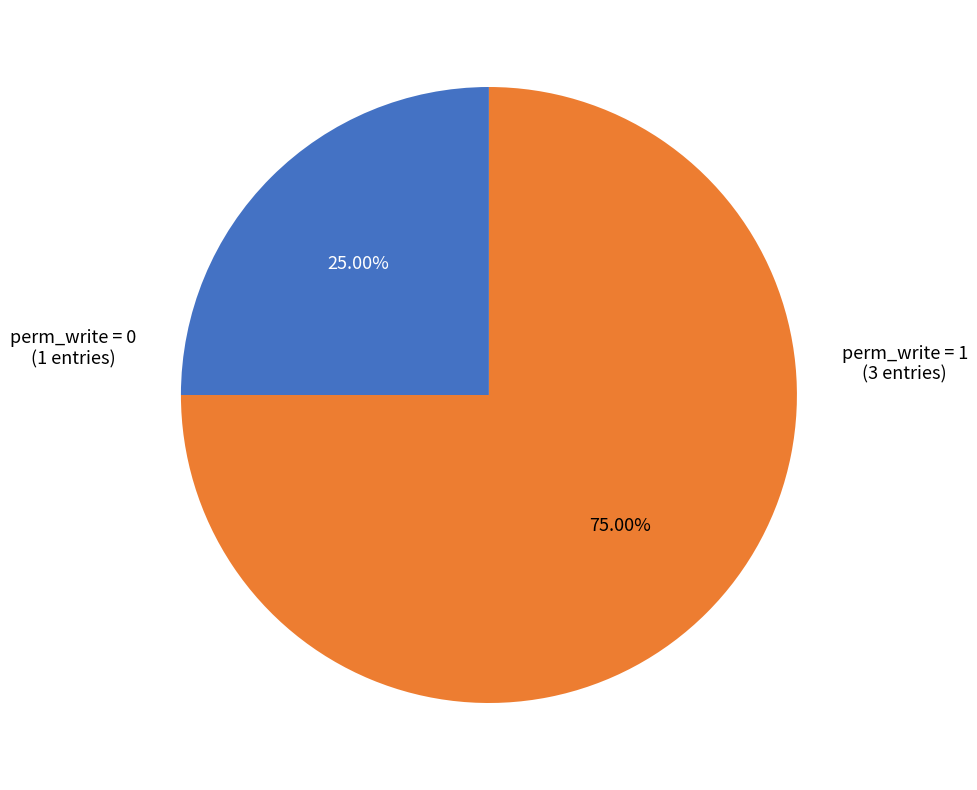

Does any single category account for the majority?

Yes